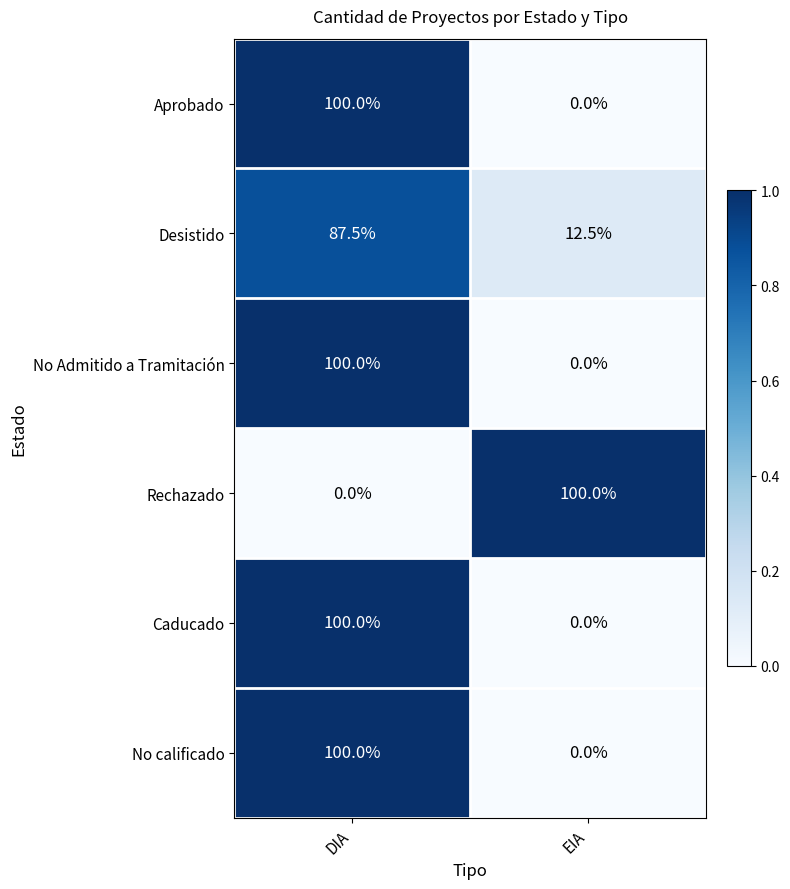

The value of No calificado at DIA is 100.0. True or false?

True